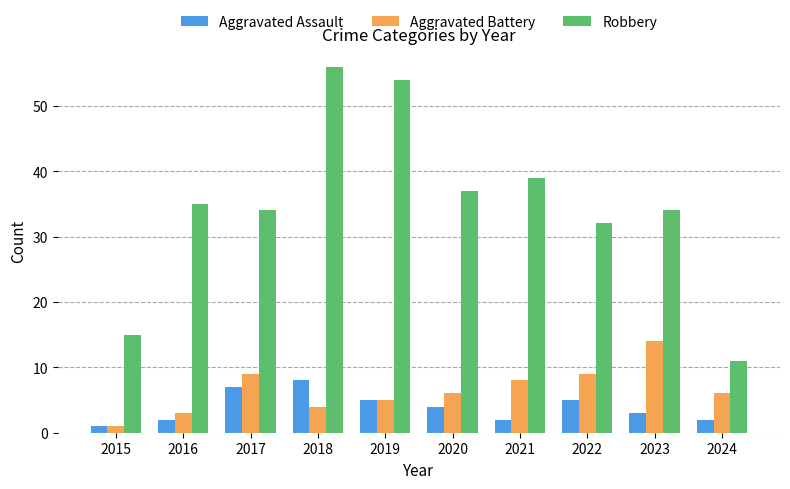

List the series in order of their peak value, lowest first.

Aggravated Assault, Aggravated Battery, Robbery